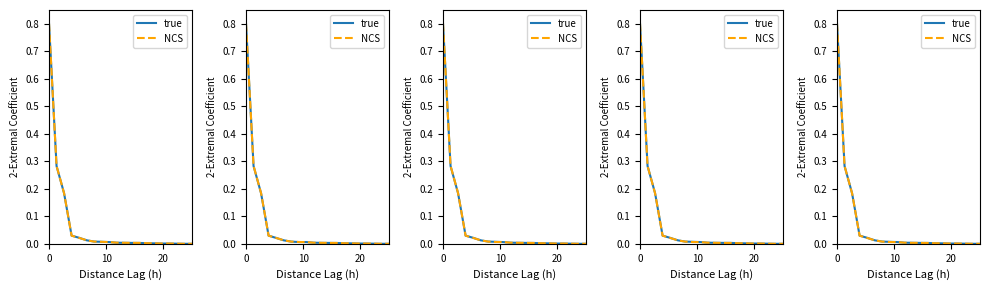

How many lines are shown in the chart?

2